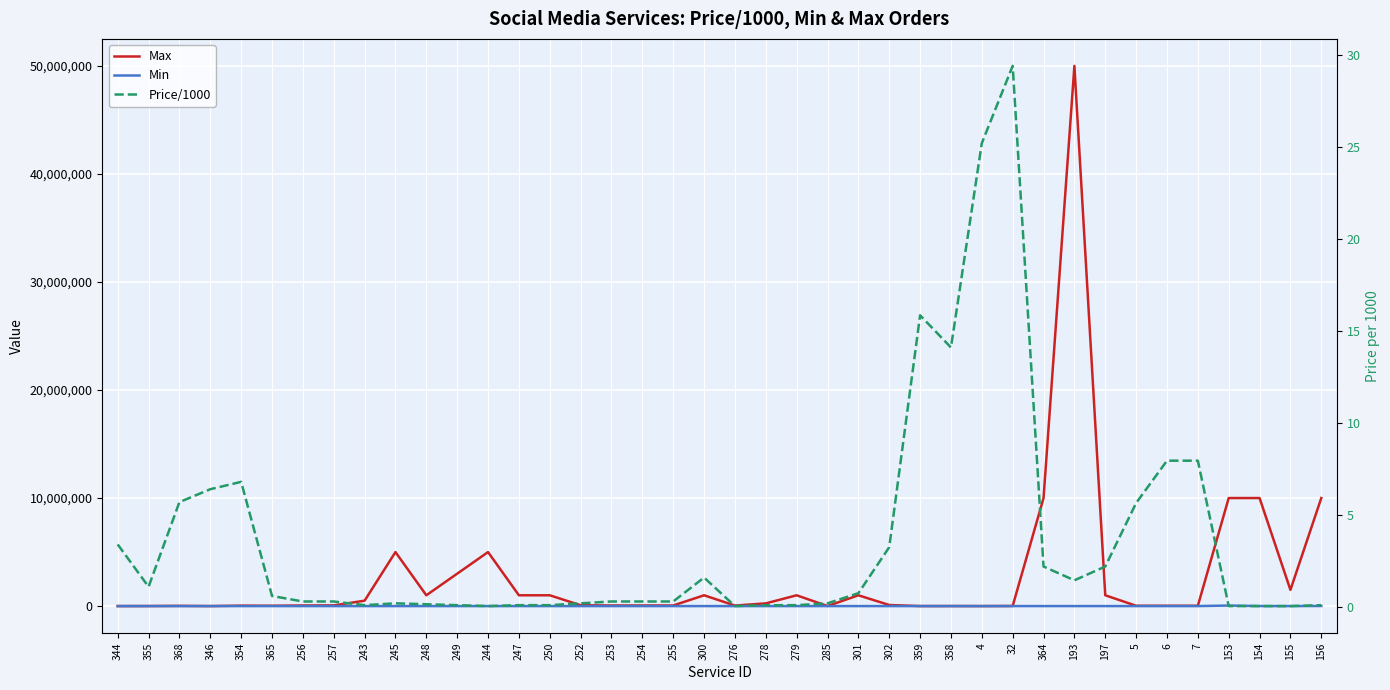

True or false: Price/1000 and Max intersect in this chart.

False